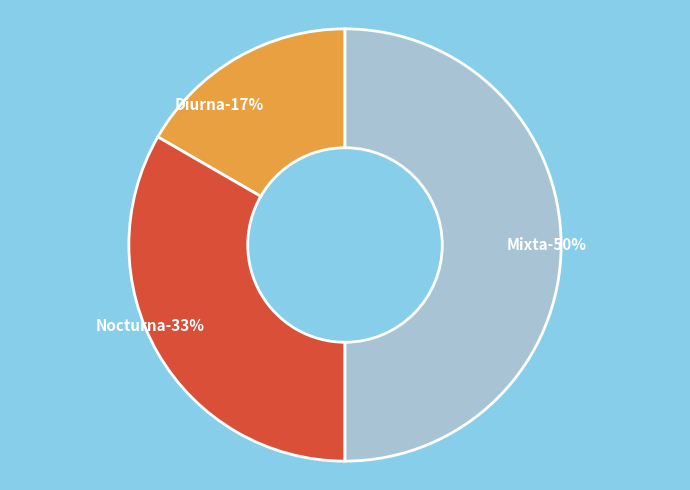

How many slices are in this pie chart?

3